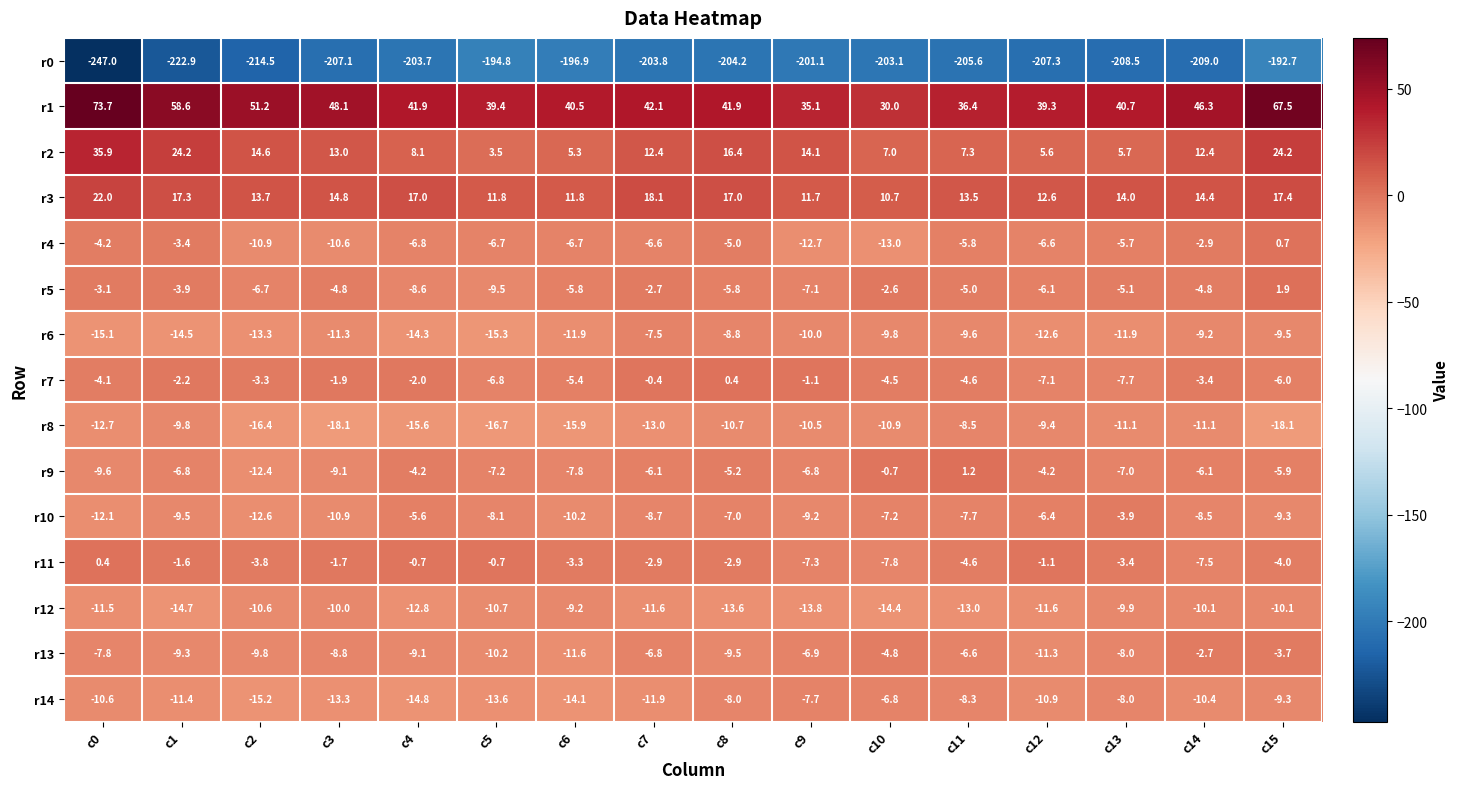

Which series has the widest spread of values?

r0